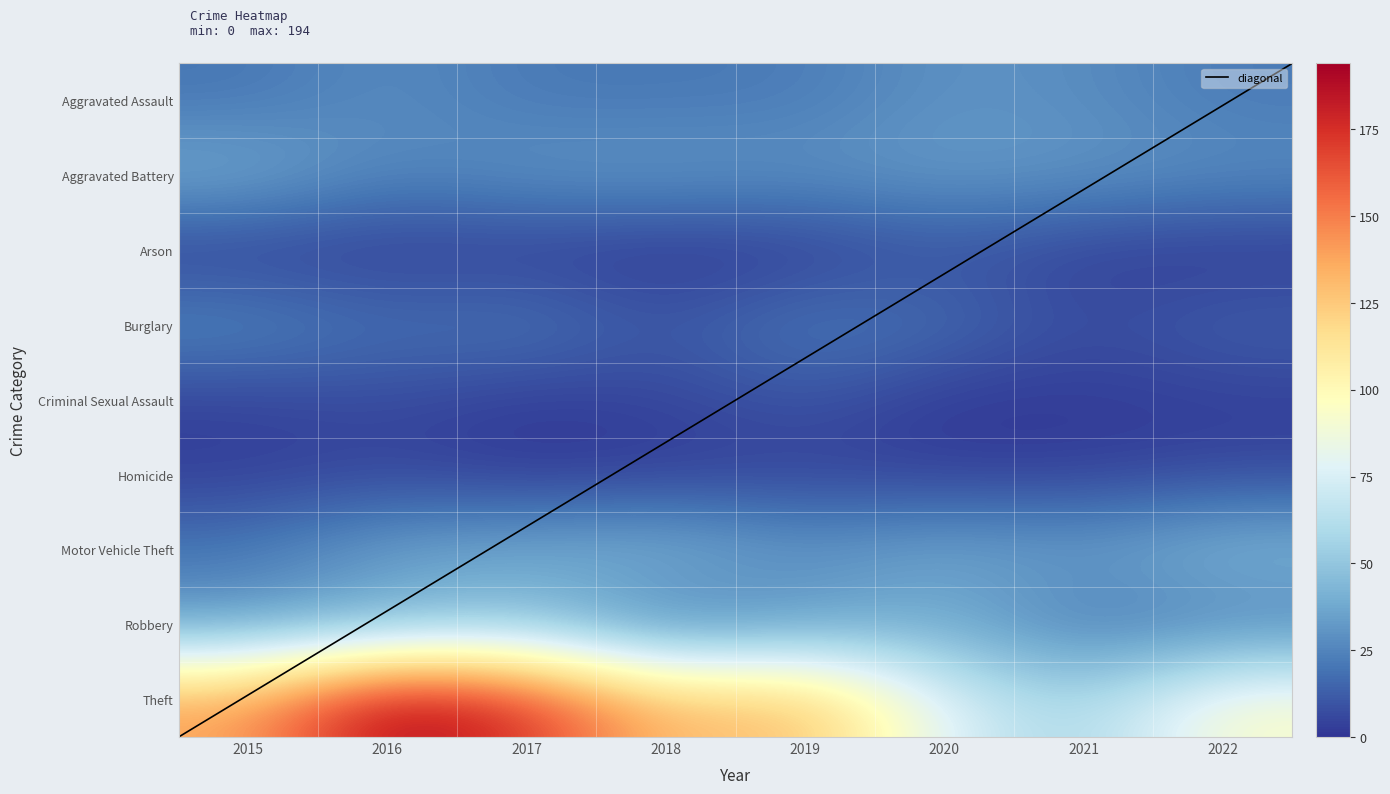

How many values in the Burglary series are below 18?

3